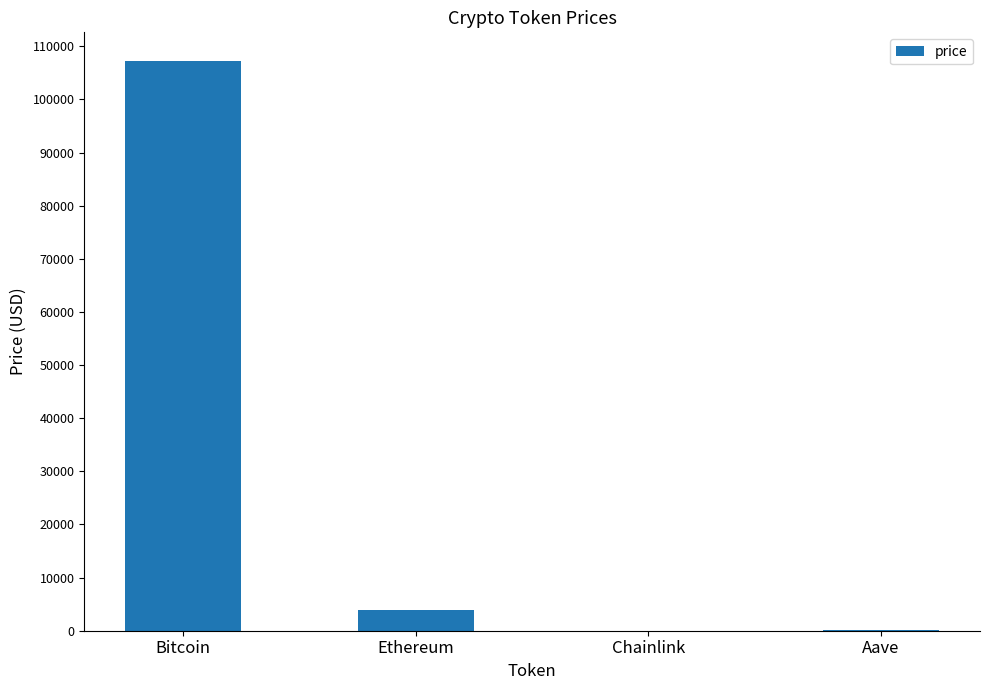

Between Ethereum and Aave, which is larger?

Ethereum